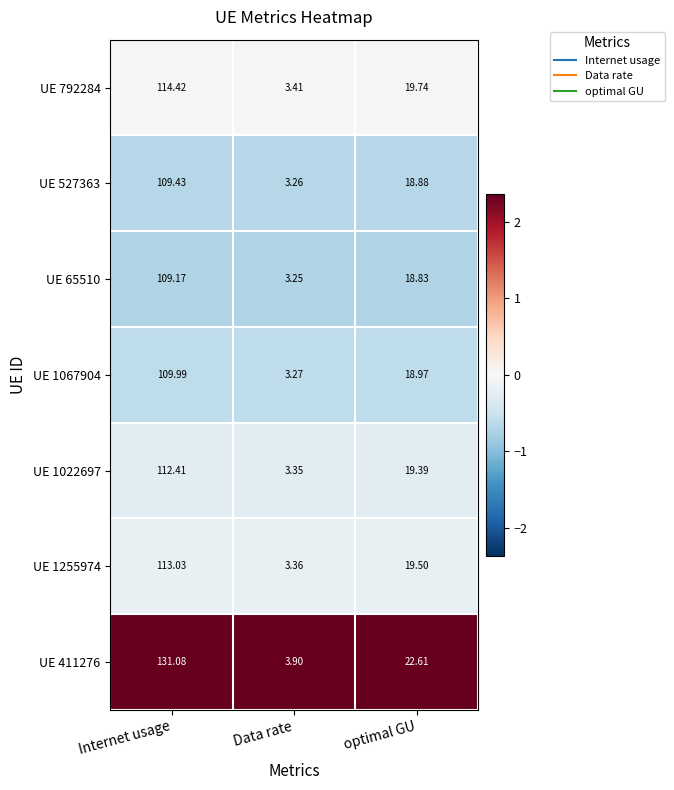

Which label corresponds to the smallest value in the chart?

Data rate